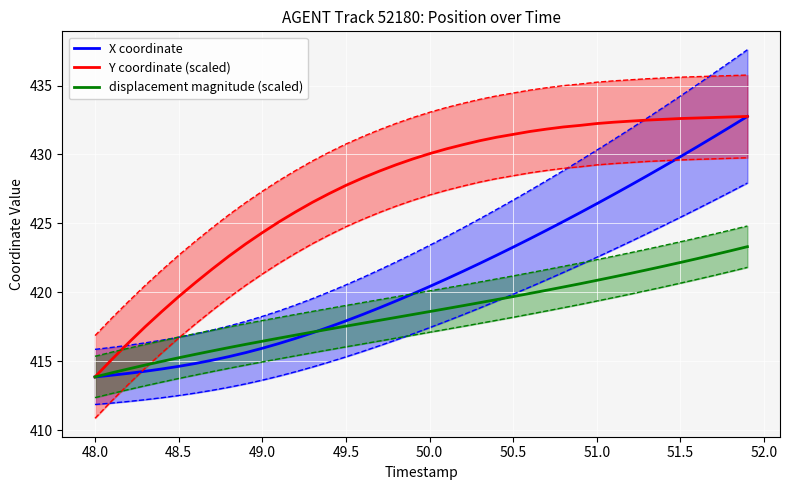

How many distinct data groups are displayed?

3